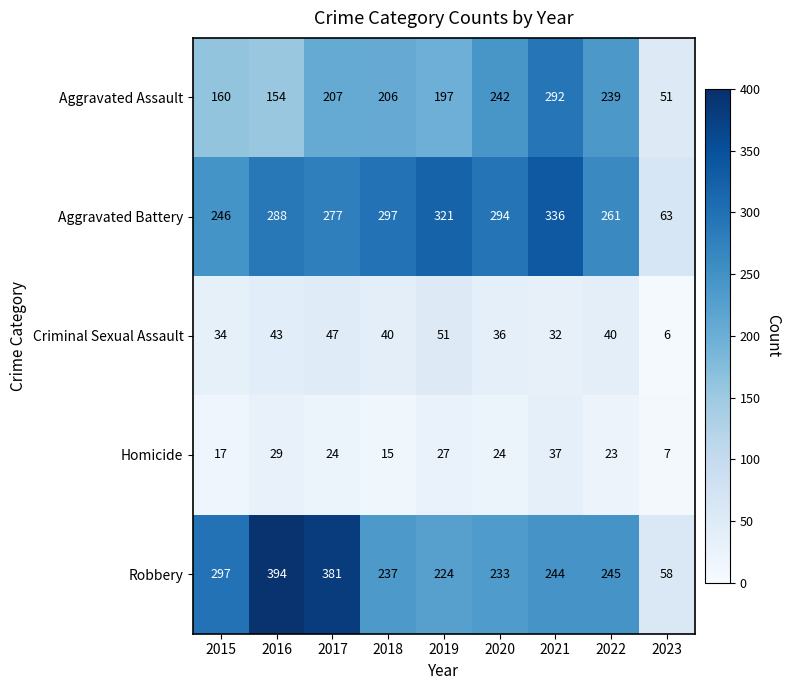

At which label does Aggravated Battery reach its minimum?

2023